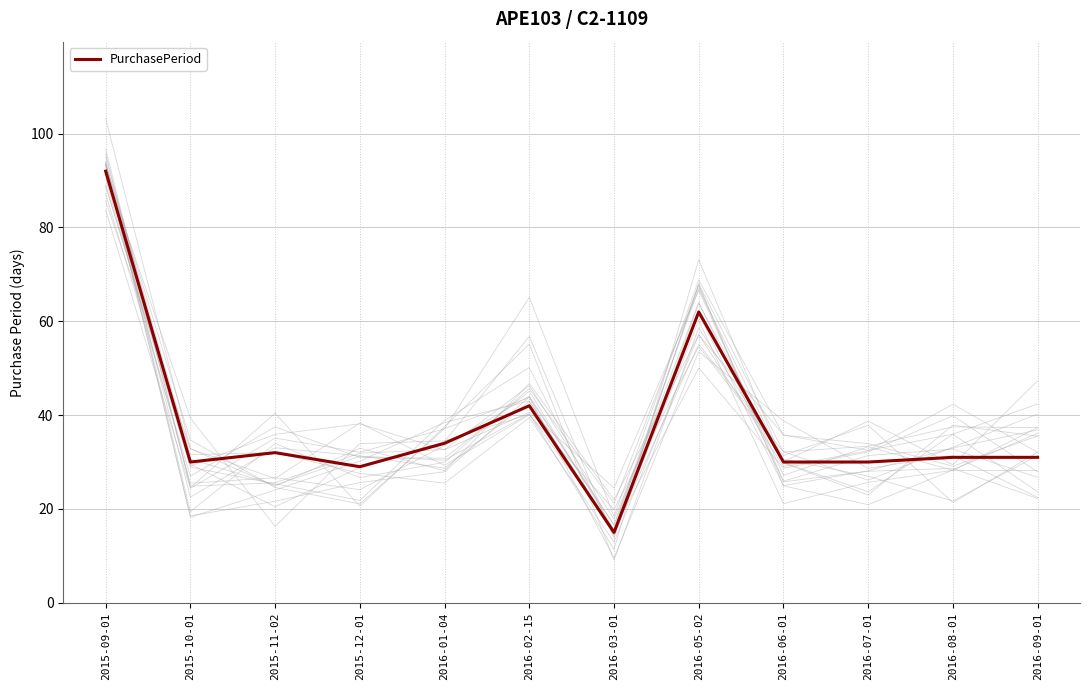

What is the smallest value displayed?

15